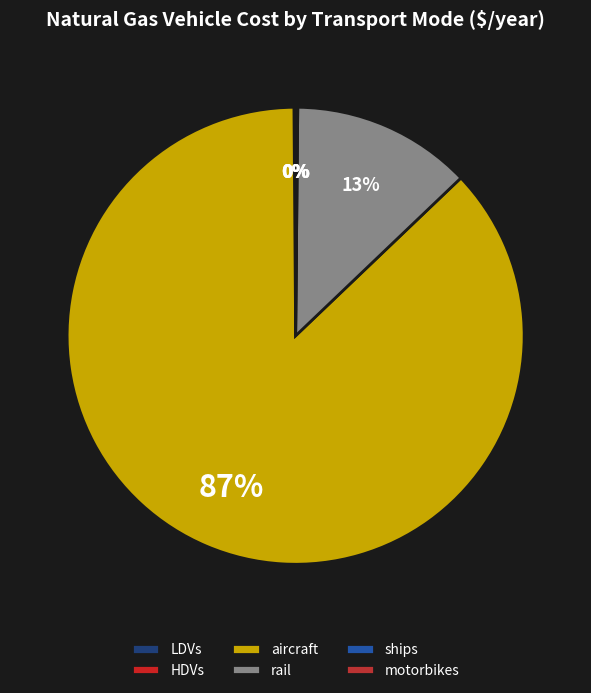

The aircraft slice represents 94% of the pie. True or false?

False